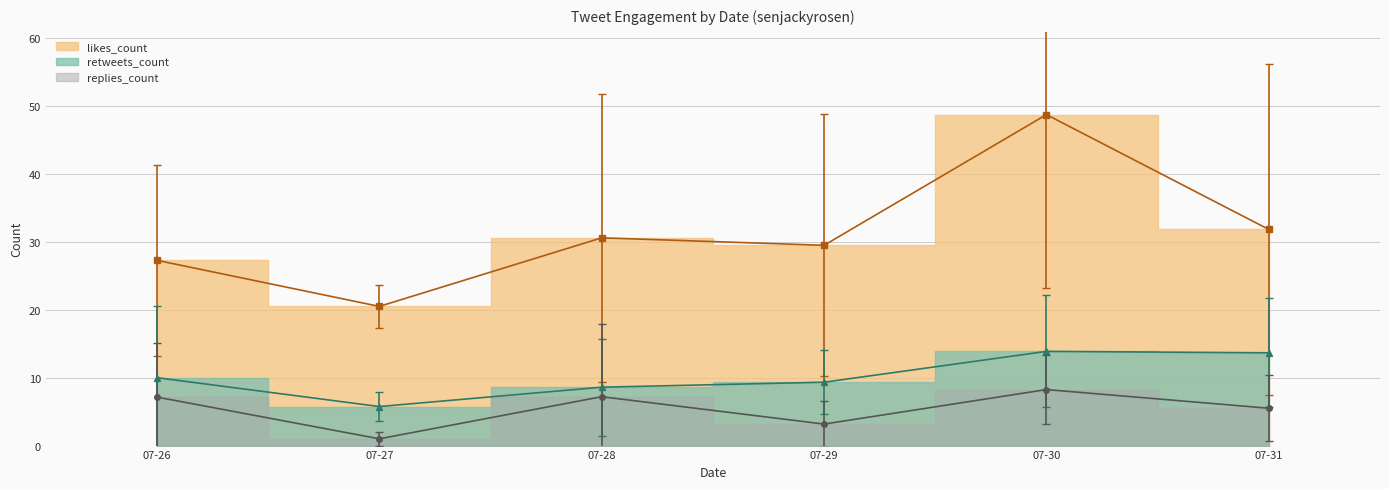

Which series ends up on top after the final intersection of retweets_count and replies_count?

retweets_count